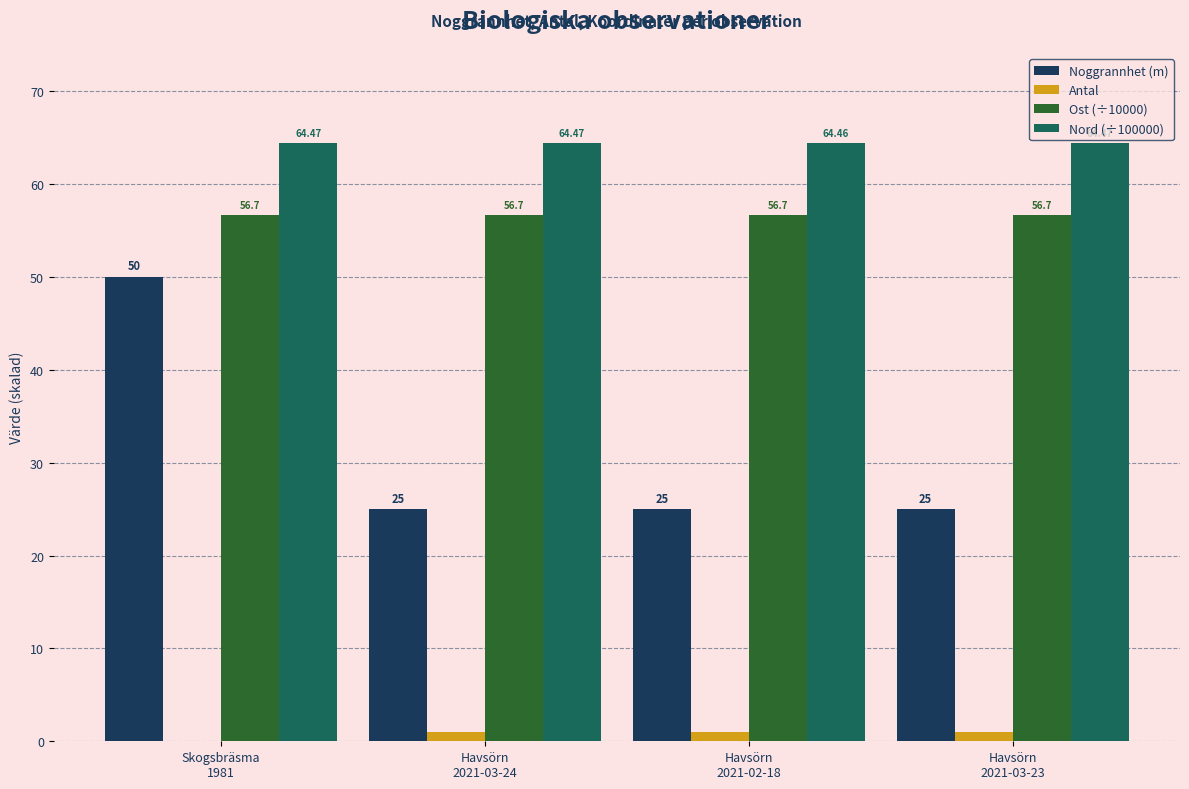

What is the total value across all series at Havsörn
2021-02-18?

147.2